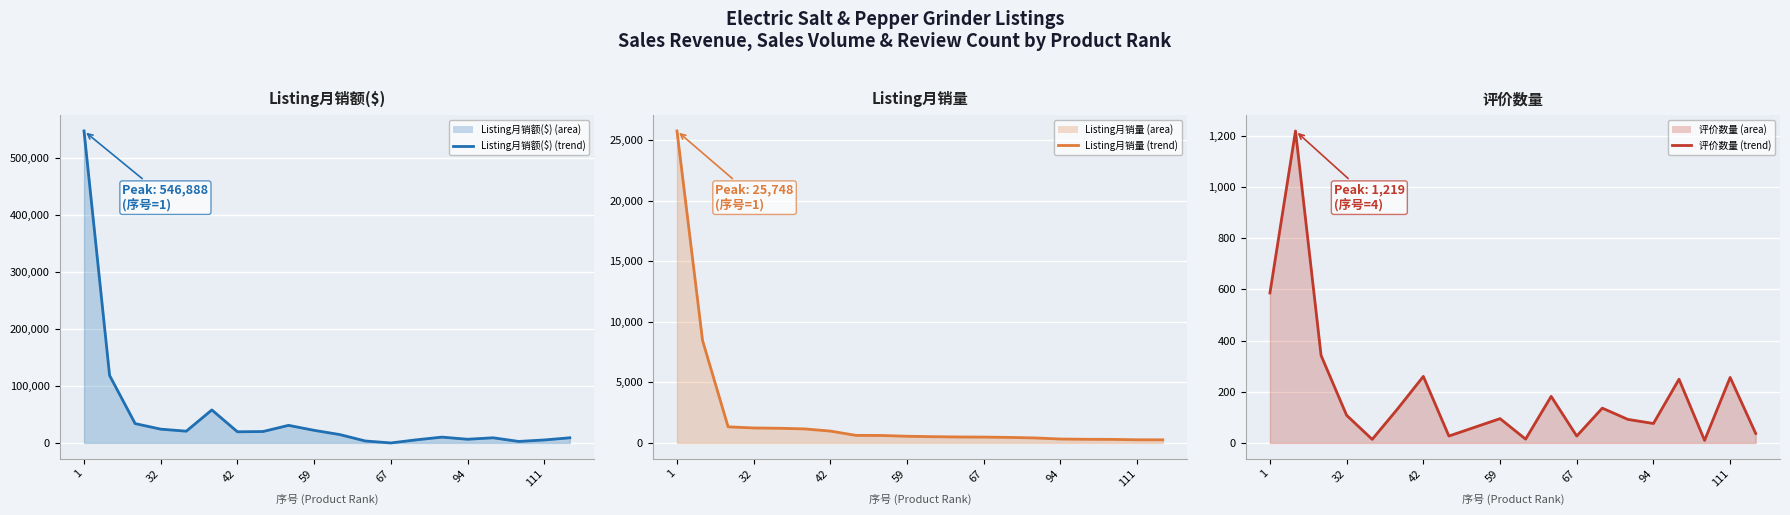

Reading left to right, extract all data points from this chart.

Listing月销额($) (line): 546887.5	118341.4	33927.2	24200.9	20608.9	57888.4	19570.2	20025.7	30843.8	22114.5	14713.8	3460.1	0.0	5491.4	10221.7	6476.8	9057.0	2649.1	5237.4	9062.4
Listing月销量 (line): 25748.0	8459.0	1331.0	1236.0	1213.0	1158.0	979.0	626.0	617.0	553.0	517.0	495.0	484.0	458.0	414.0	324.0	302.0	295.0	262.0	259.0
评价数量 (line): 586.0	1219.0	342.0	108.0	14.0	134.0	260.0	27.0	61.0	95.0	15.0	182.0	27.0	136.0	92.0	76.0	249.0	10.0	256.0	37.0